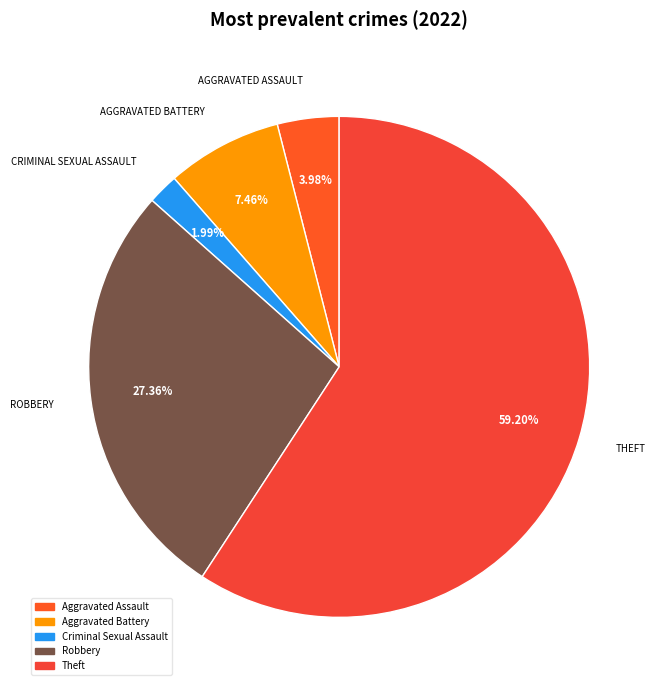

To the nearest percent, what is the average slice percentage?

20%